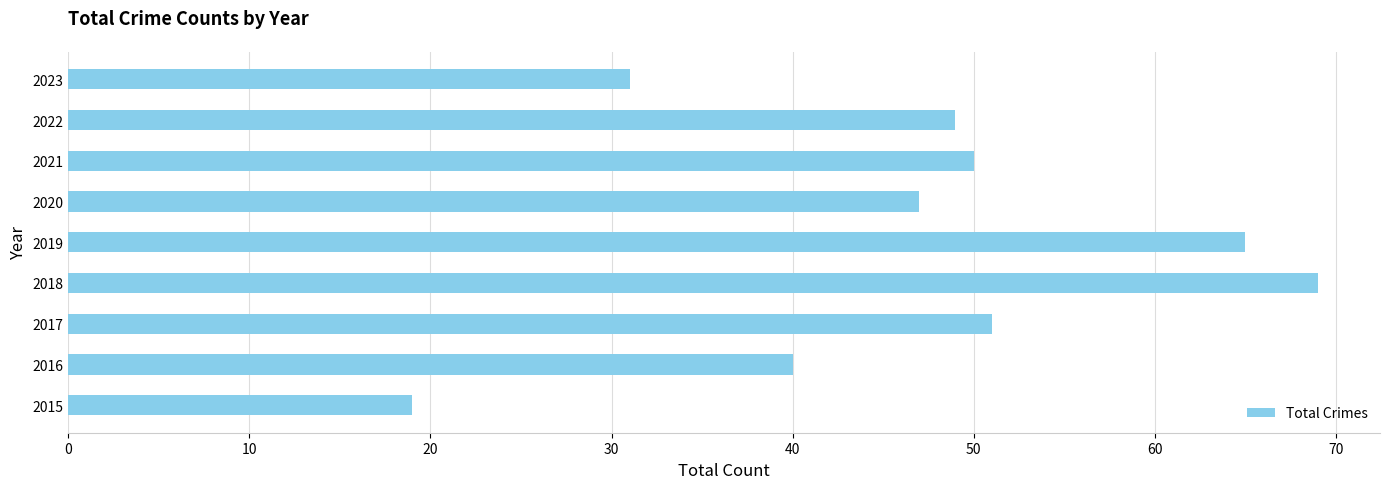

How many distinct data groups are displayed?

1